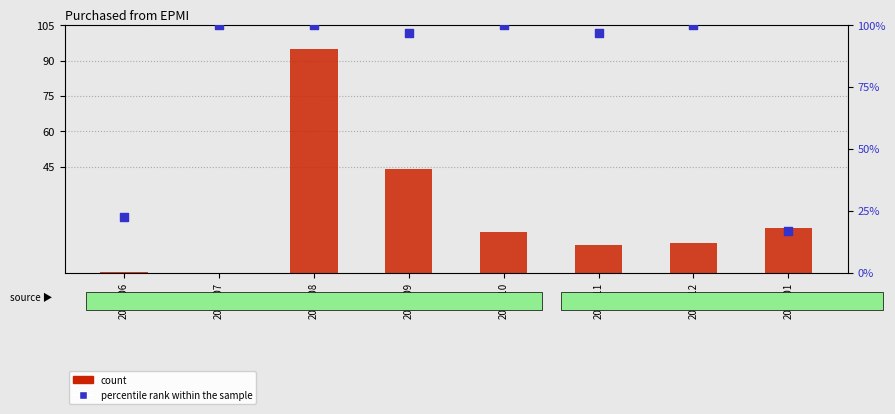

Which series has the widest spread of Y values?

count